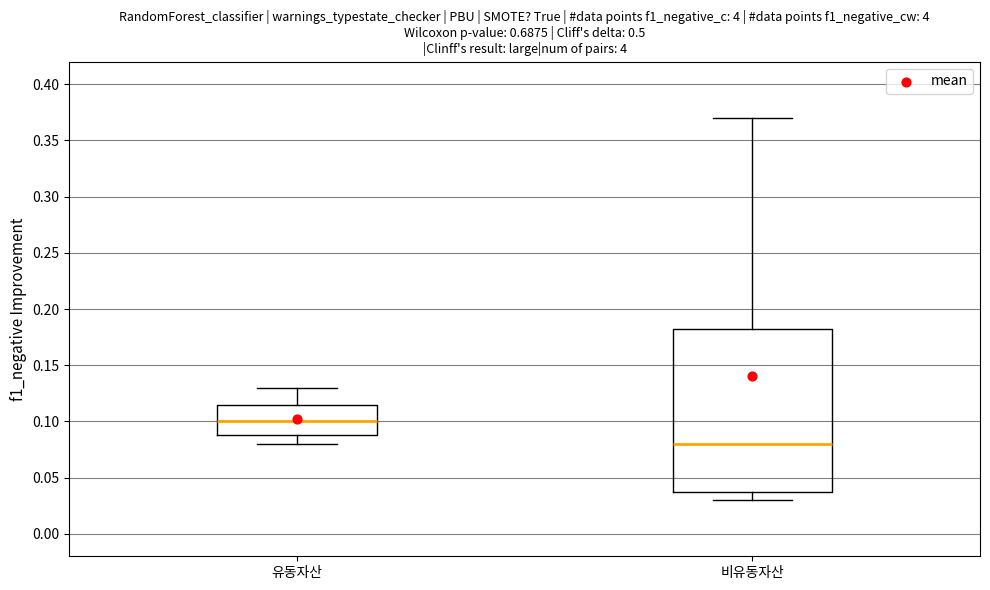

Which box is the tallest, from its lower edge to its upper edge?

비유동자산